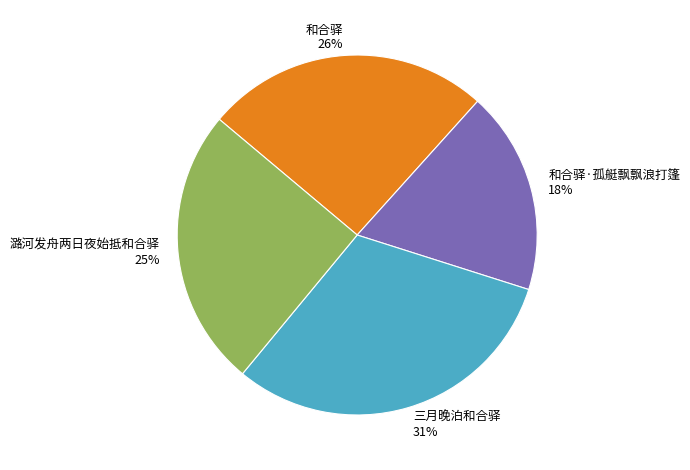

Is there a majority slice in this chart?

No